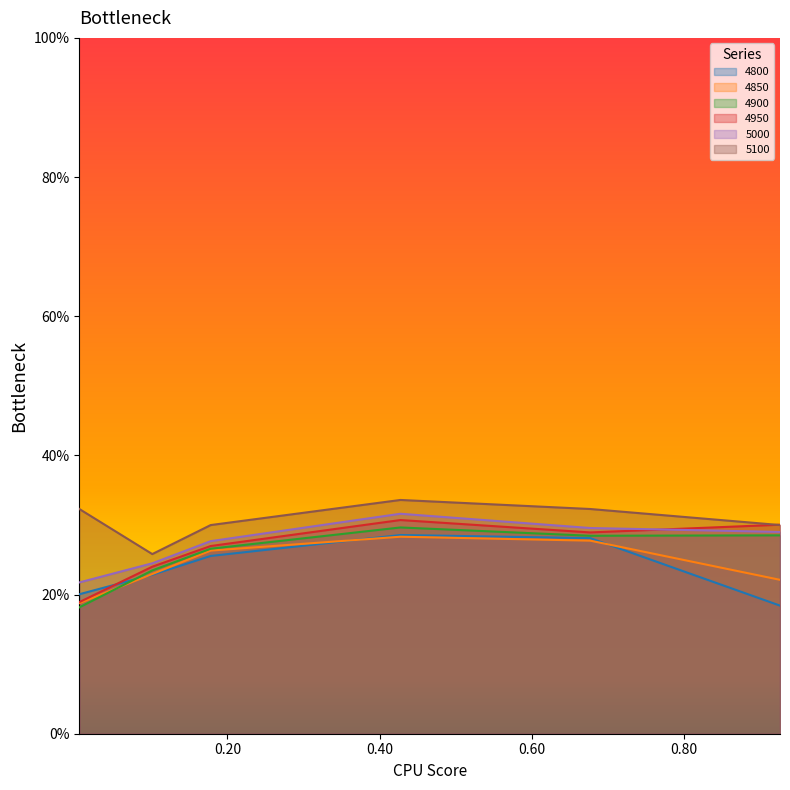

List the series in order of their peak value, lowest first.

4850, 4800, 4900, 4950, 5000, 5100